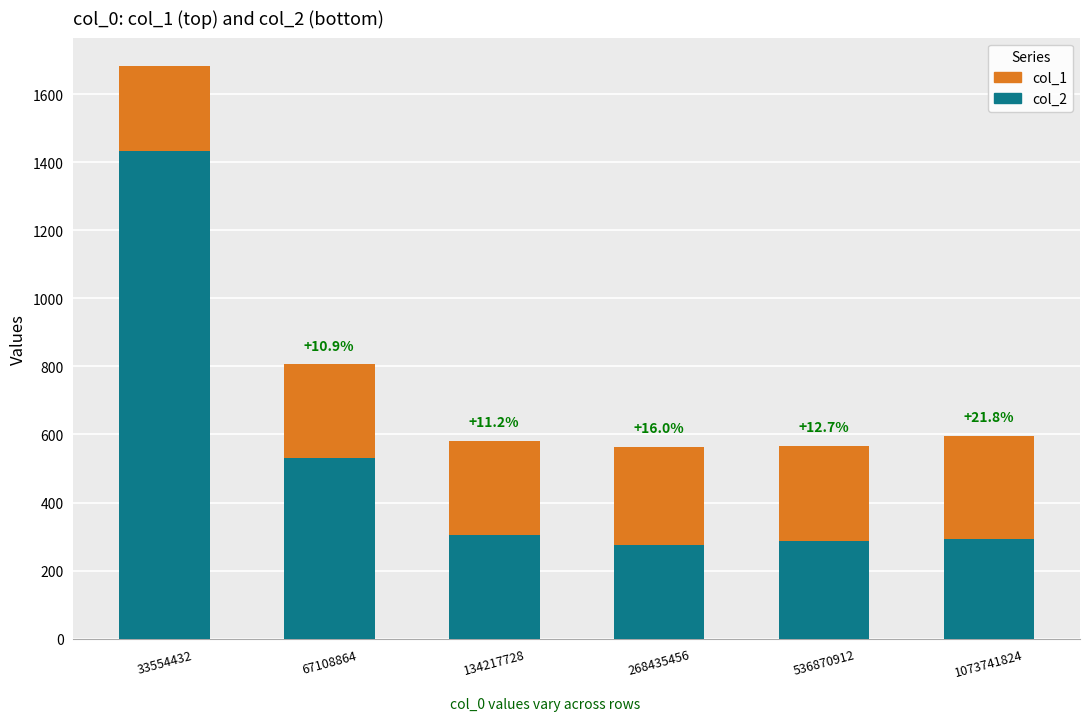

What is the total value across all series at 536870912?

566.9